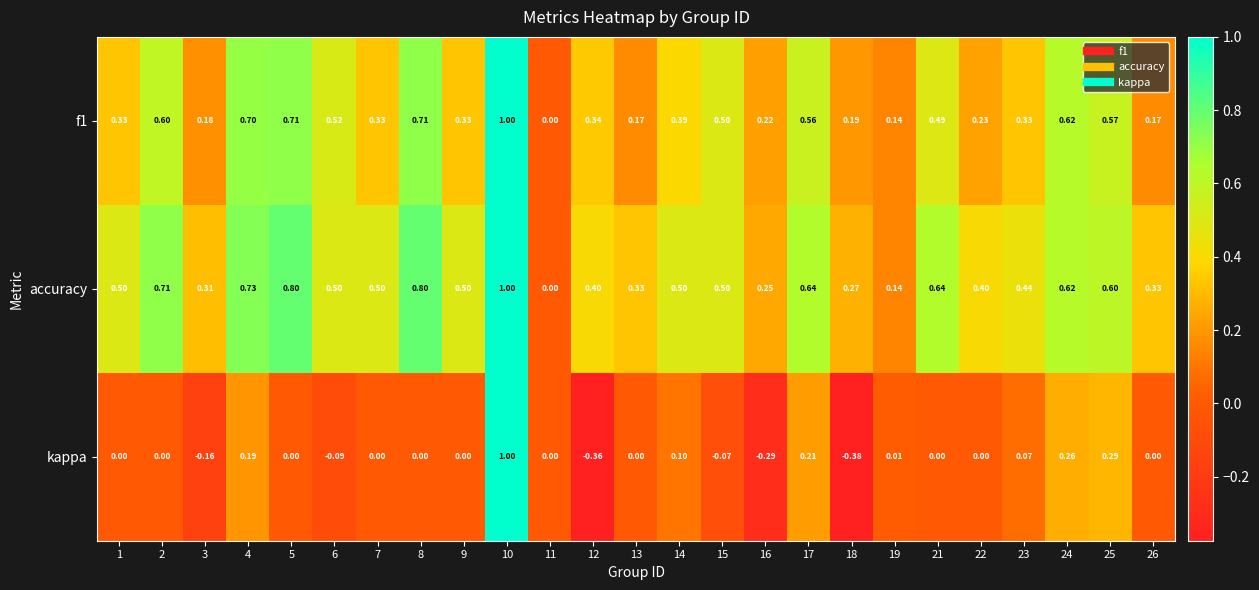

Rank the series by their average value, from highest to lowest.

accuracy, f1, kappa